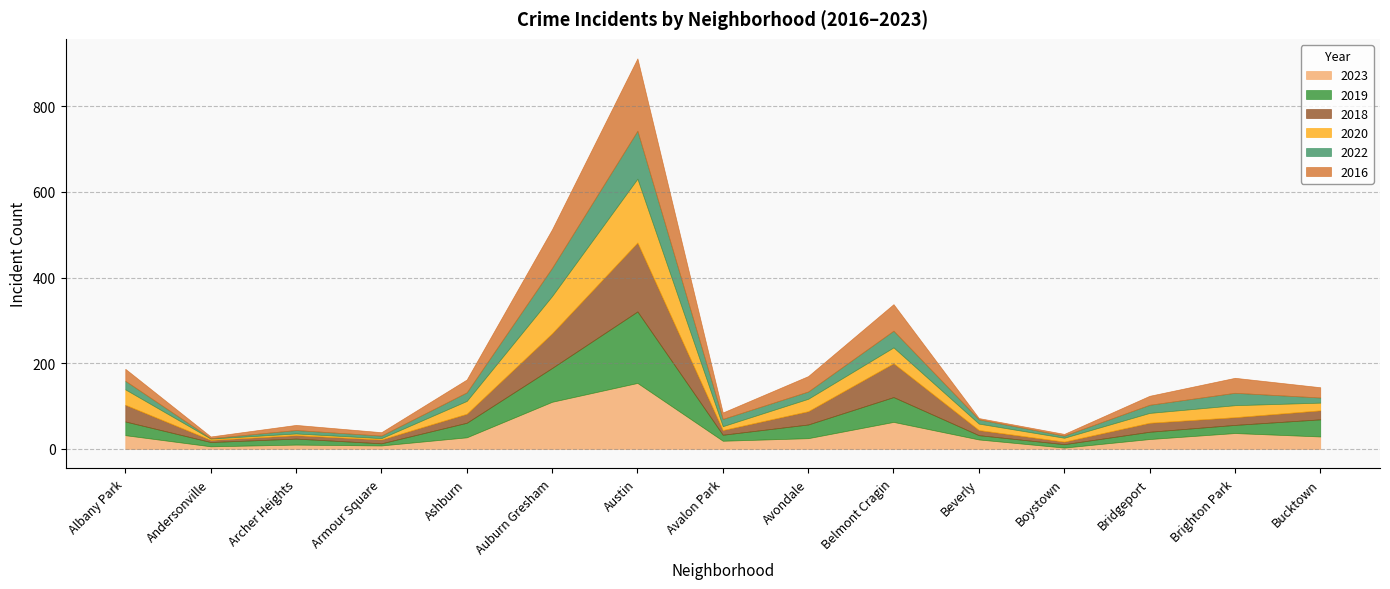

What is the minimum value for 2016?

3